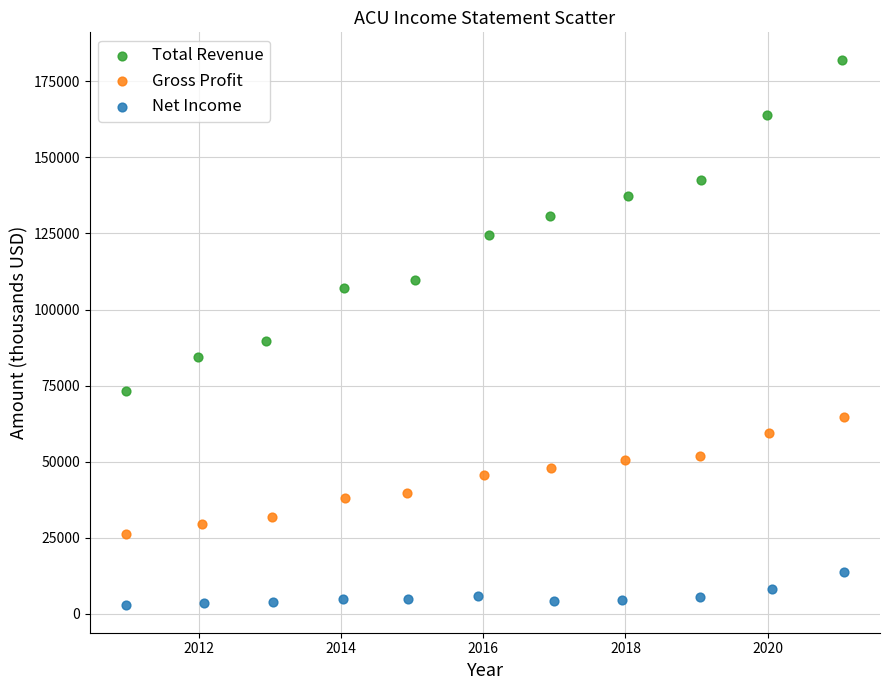

Which series reaches the maximum Y coordinate?

Total Revenue